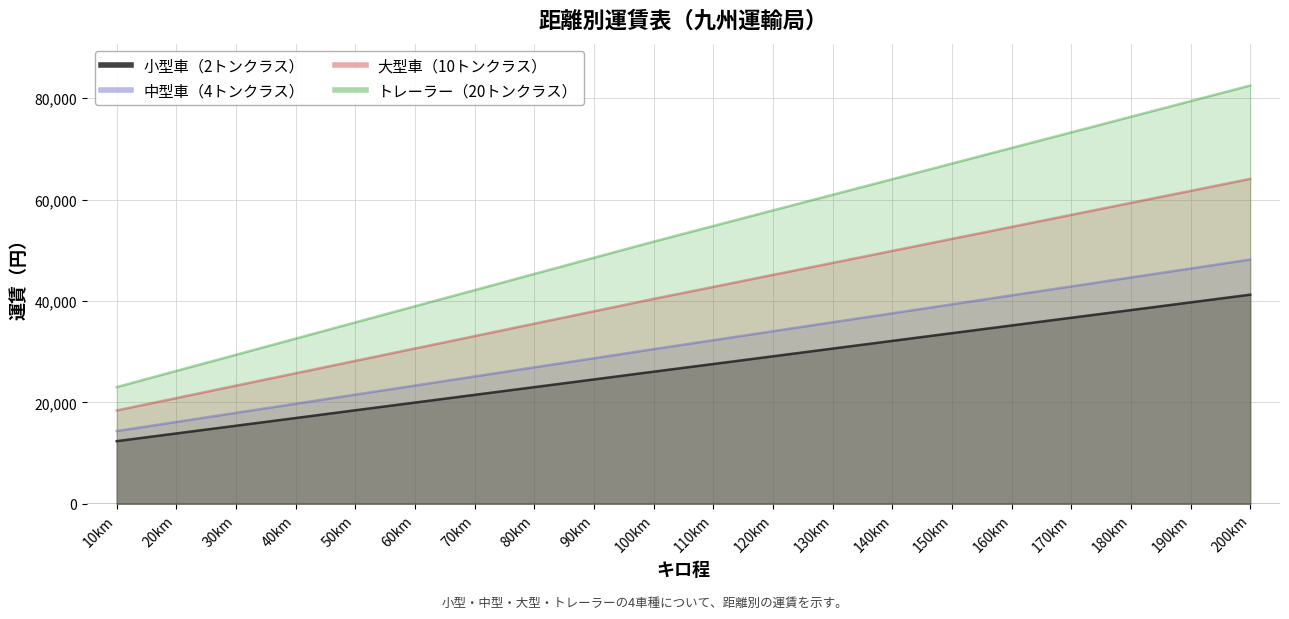

Reading left to right, extract all data points from this chart.

小型車（2トンクラス）: 12370	13890	15410	16930	18460	19980	21500	23020	24540	26070	27580	29100	30620	32140	33660	35180	36700	38210	39730	41250
中型車（4トンクラス）: 14370	16160	17960	19750	21550	23340	25130	26930	28720	30520	32280	34050	35820	37580	39350	41120	42880	44650	46410	48180
大型車（10トンクラス）: 18430	20870	23320	25760	28210	30650	33090	35540	37980	40430	42790	45160	47520	49890	52260	54620	56990	59360	61720	64090
トレーラー（20トンクラス）: 23040	26230	29410	32600	35790	38980	42160	45350	48540	51720	54800	57880	60960	64030	67110	70190	73260	76340	79420	82500